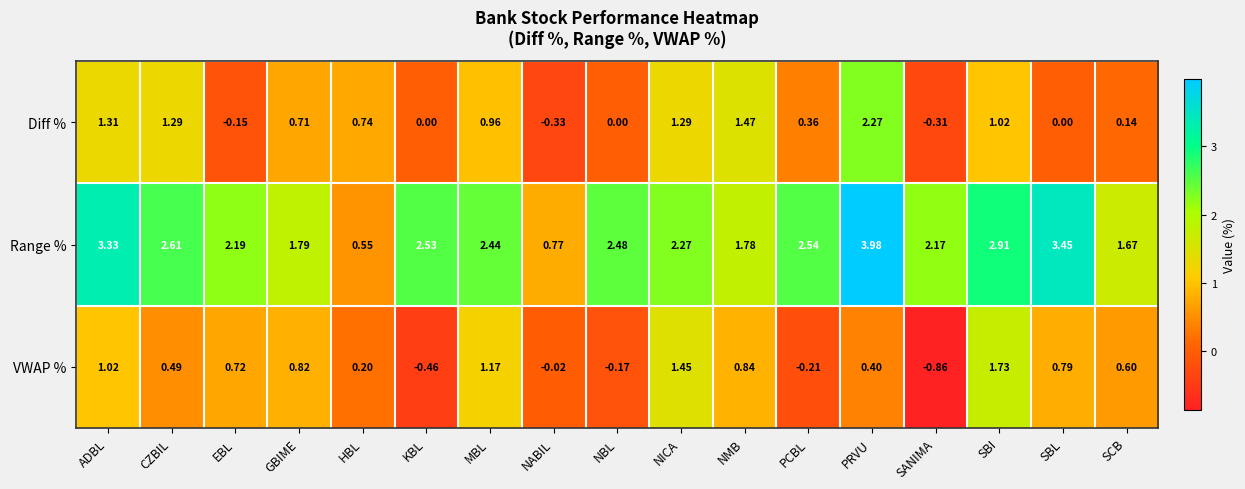

Rank the series at SCB from lowest to highest value.

Diff %, VWAP %, Range %